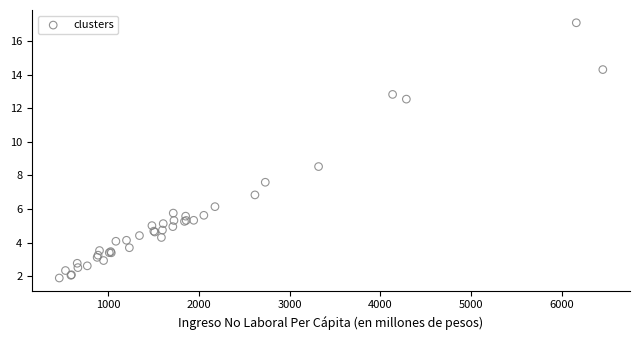

What Y value in the scatter plot is closest to 9?

8.5